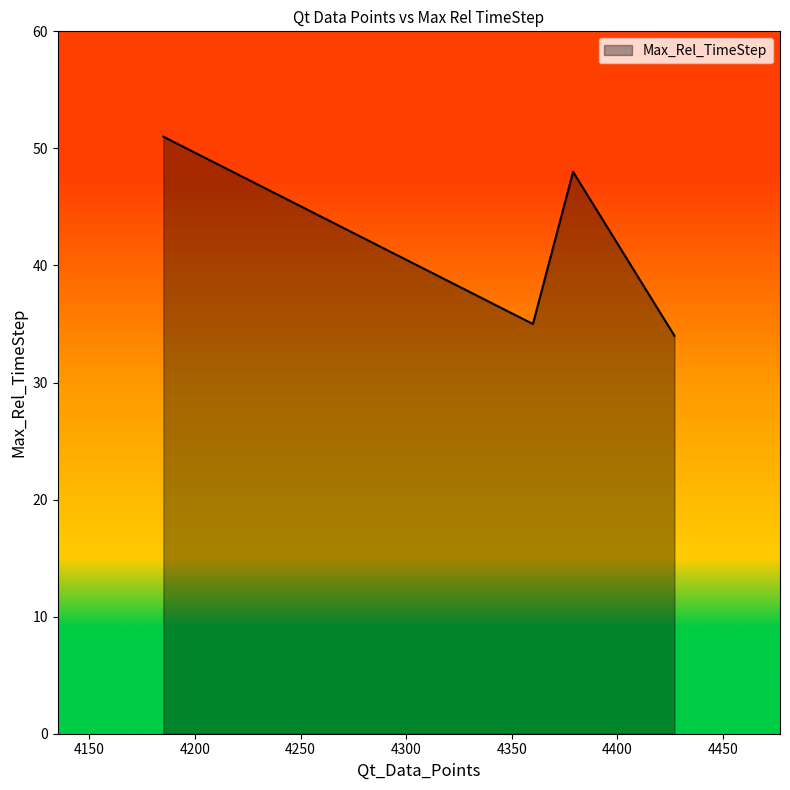

What is the maximum value shown in the chart?

51